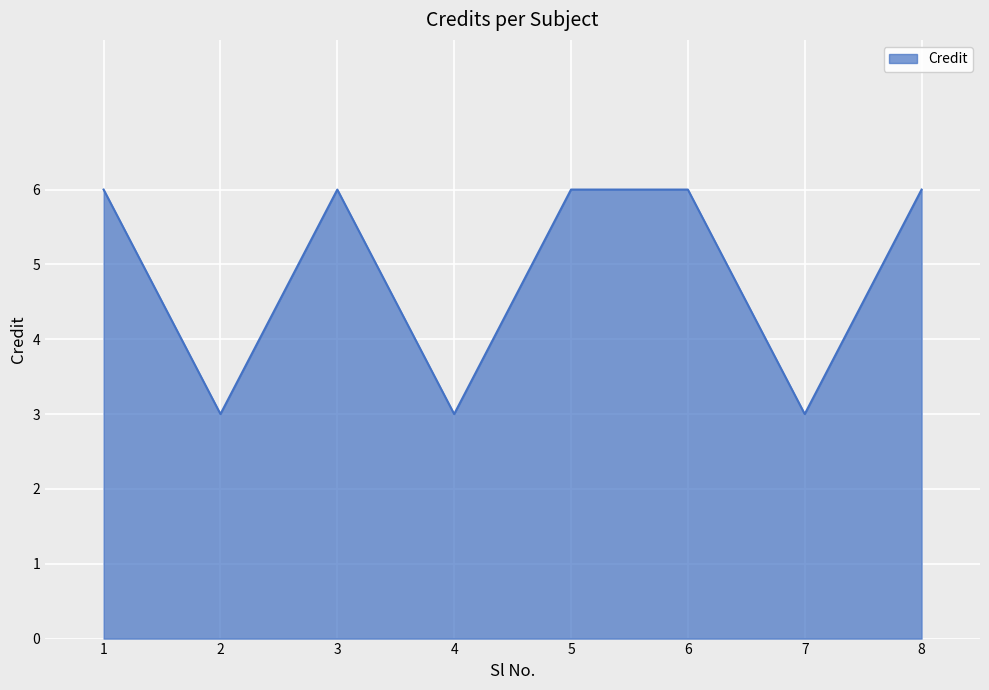

What is the change in value from 3 to 7?

-3